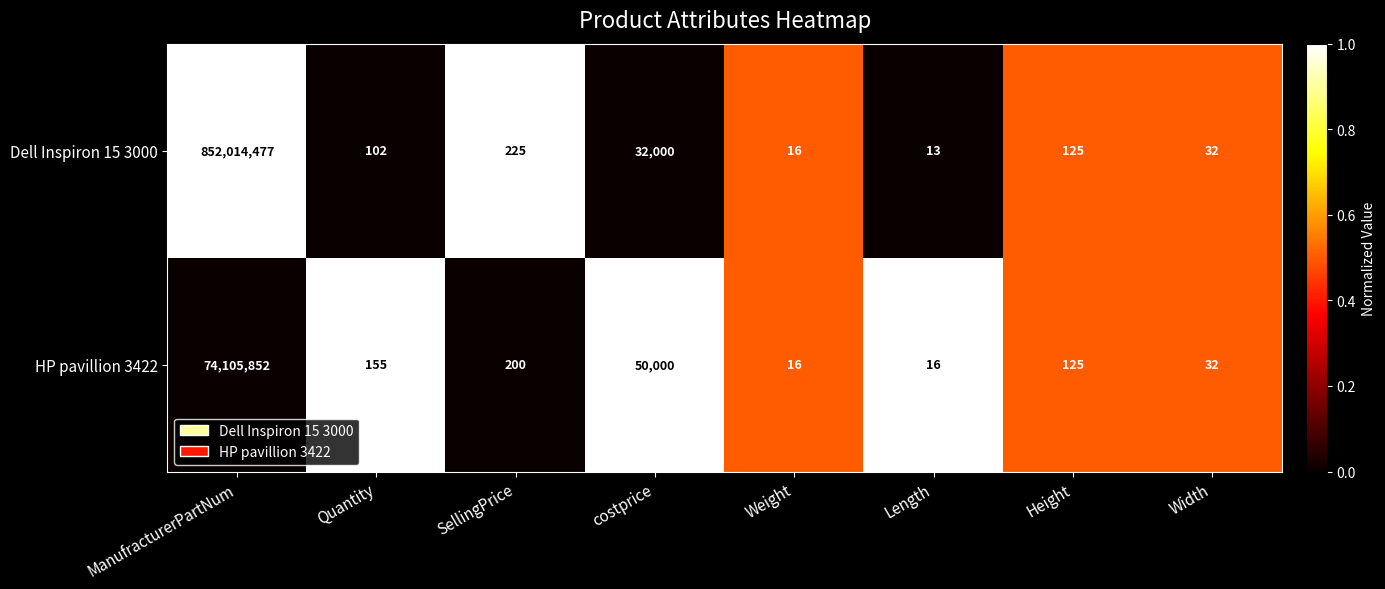

At which label does HP pavillion 3422 reach its peak?

ManufracturerPartNum